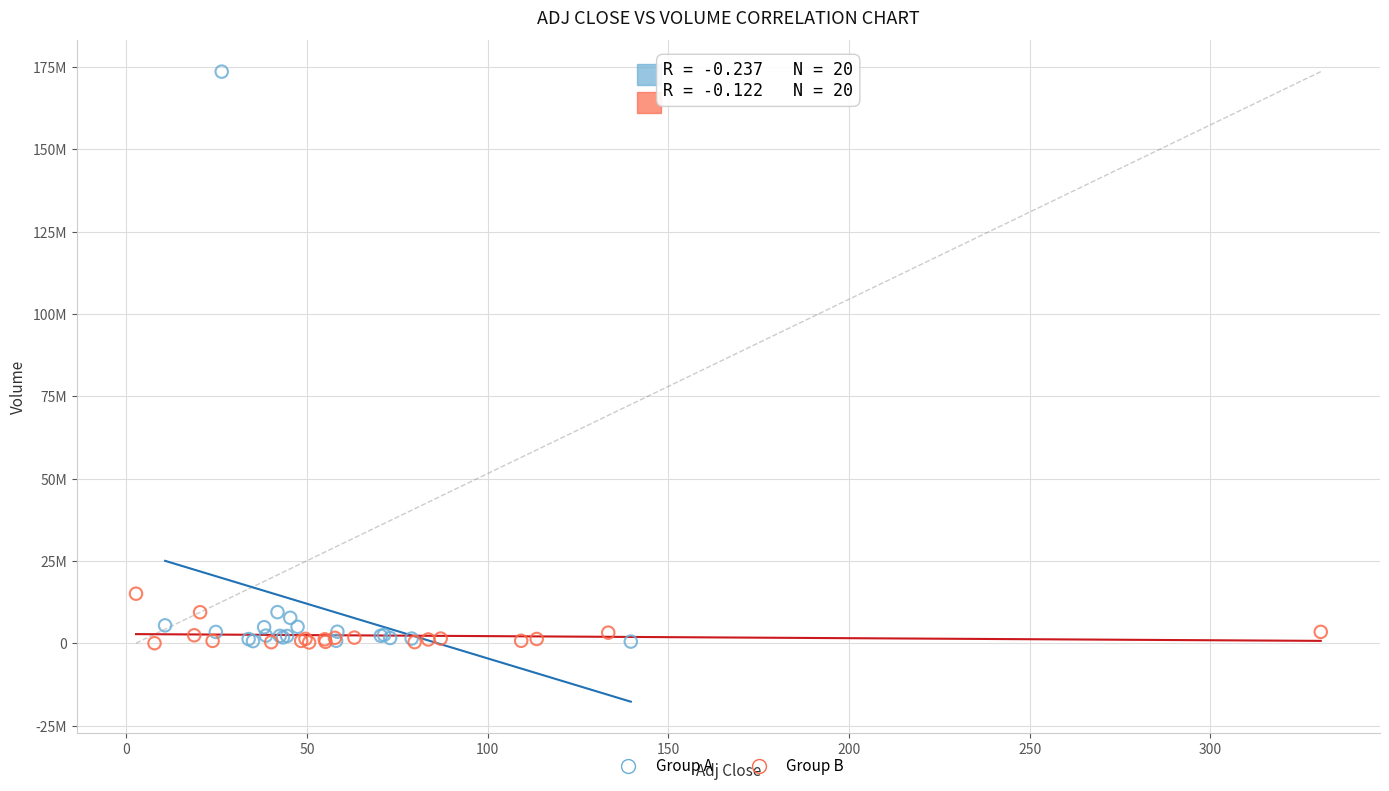

What are all the series names shown in the legend?

Group A, Group B